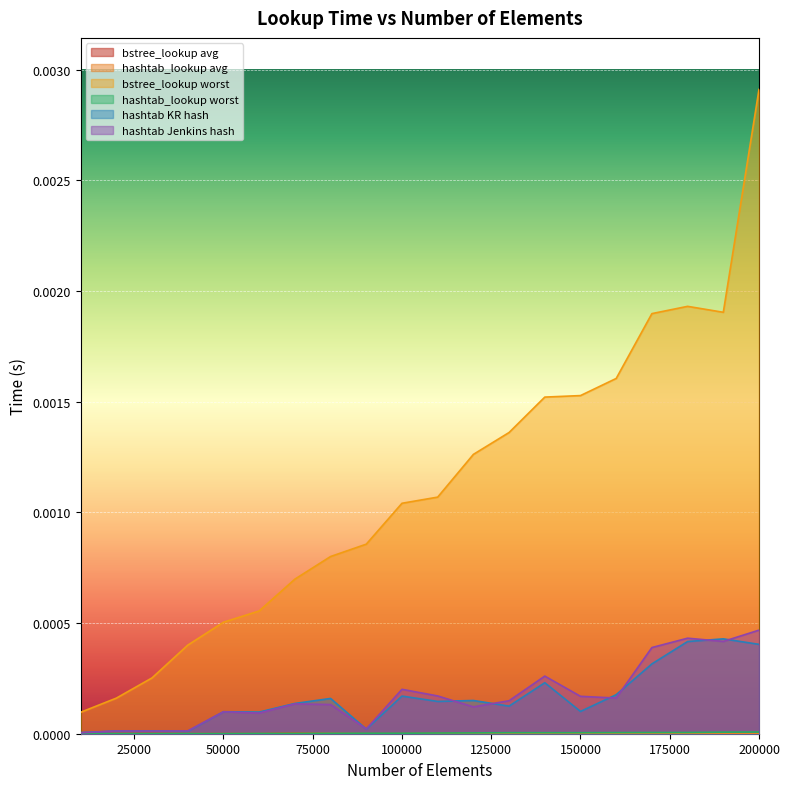

At which category is the sum across all series the highest?

200000